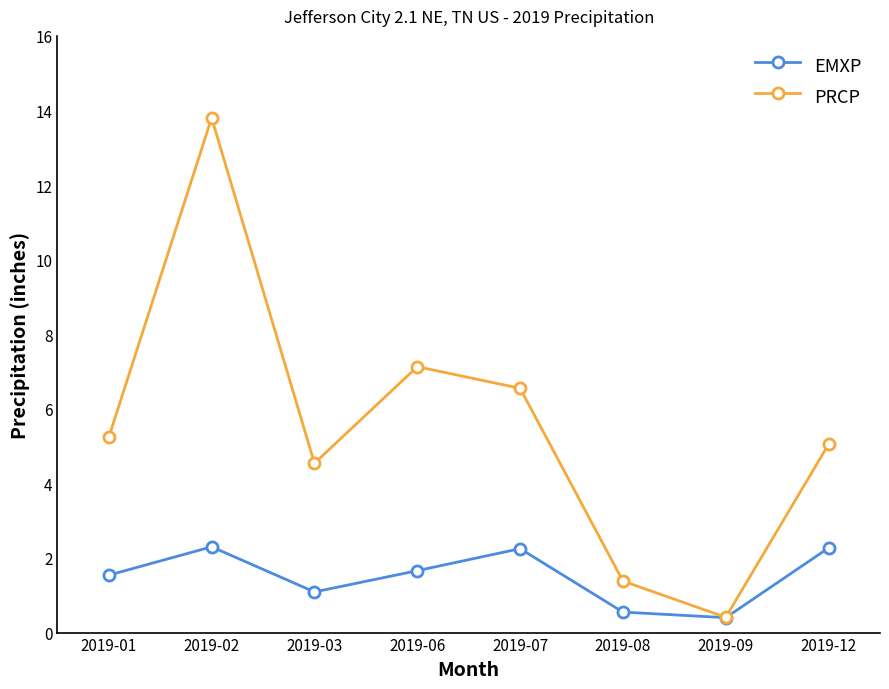

How many distinct data groups are displayed?

2